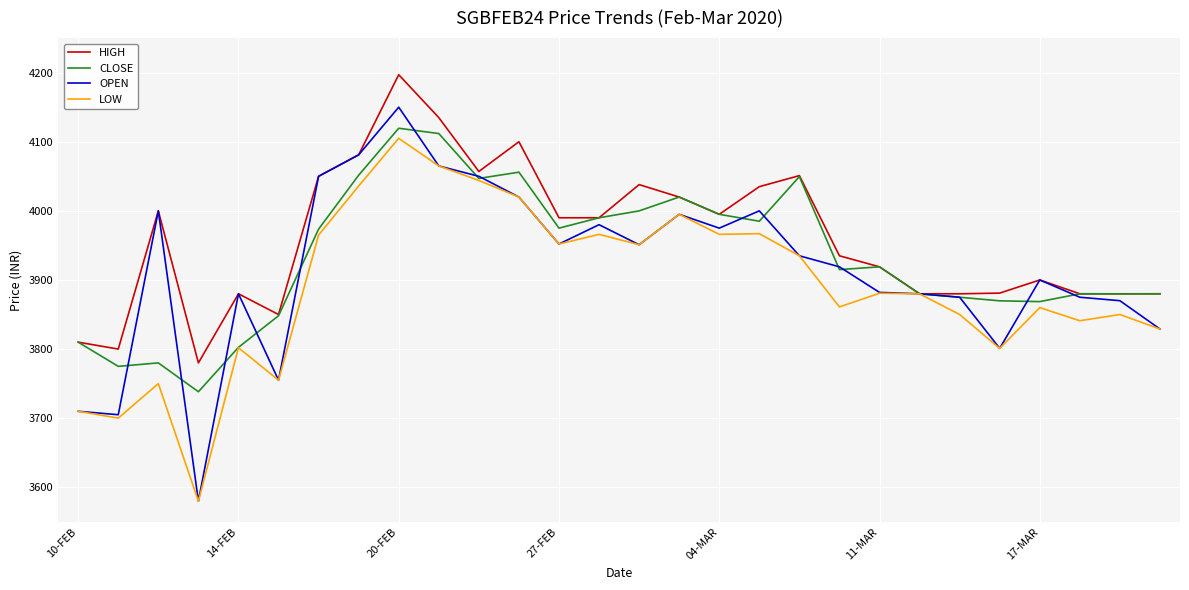

In OPEN, how many points are higher than both neighbors (excluding endpoints)?

7